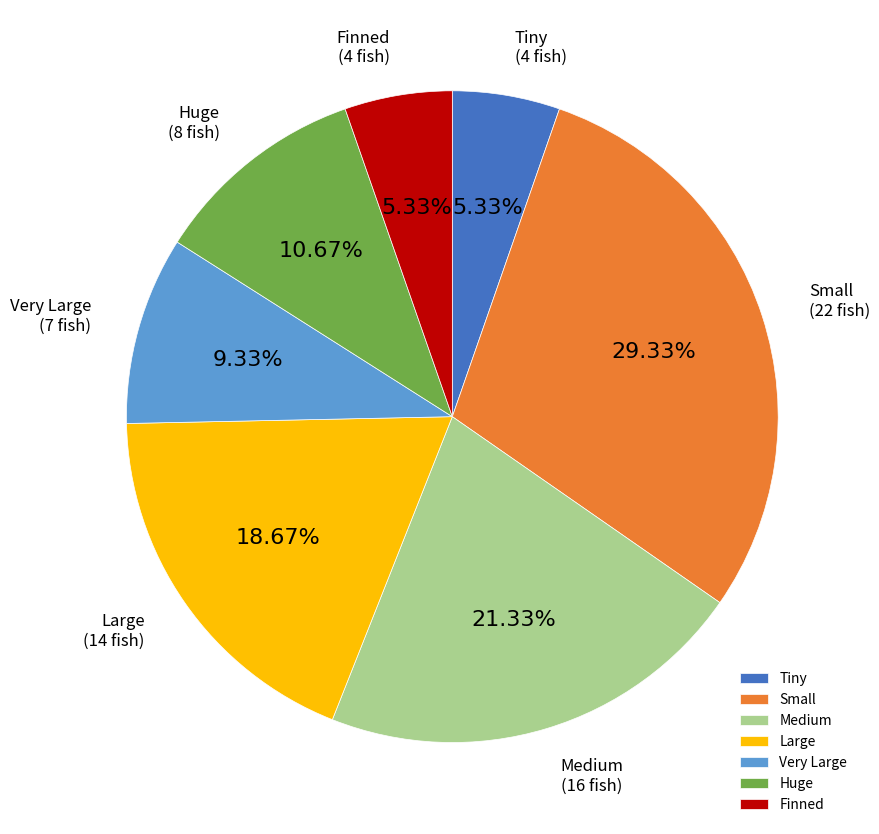

Between Tiny and Very Large, which is larger?

Very Large